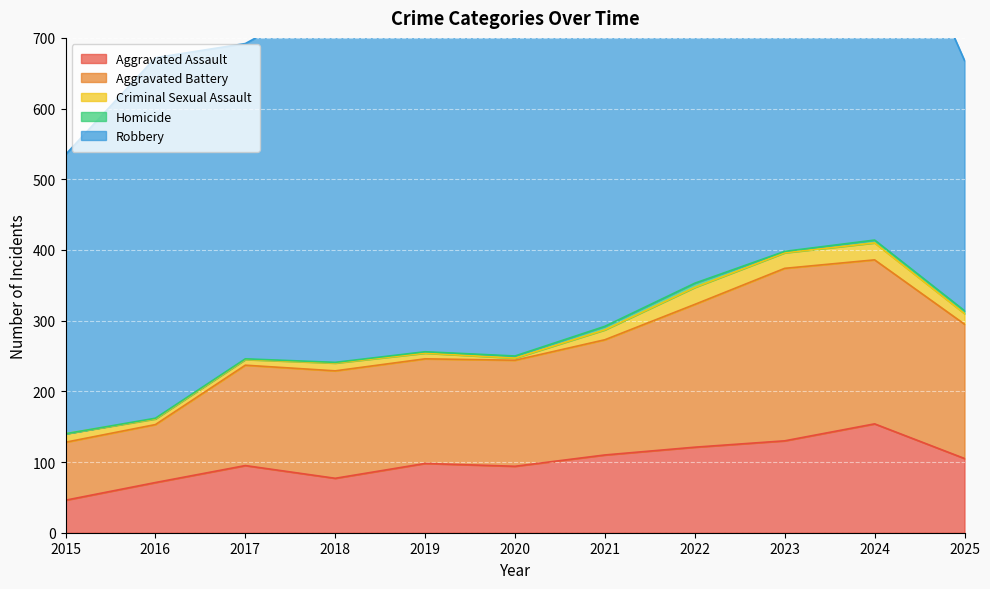

Reading right to left, extract all data points from this chart.

Aggravated Assault: 105	154	130	121	110	94	98	77	95	71	46
Aggravated Battery: 190	232	244	202	163	150	148	152	142	82	82
Criminal Sexual Assault: 15	24	22	24	14	3	8	11	8	8	12
Homicide: 4	4	2	6	5	3	2	1	1	1	0
Robbery: 354	543	440	521	484	450	591	520	446	510	395